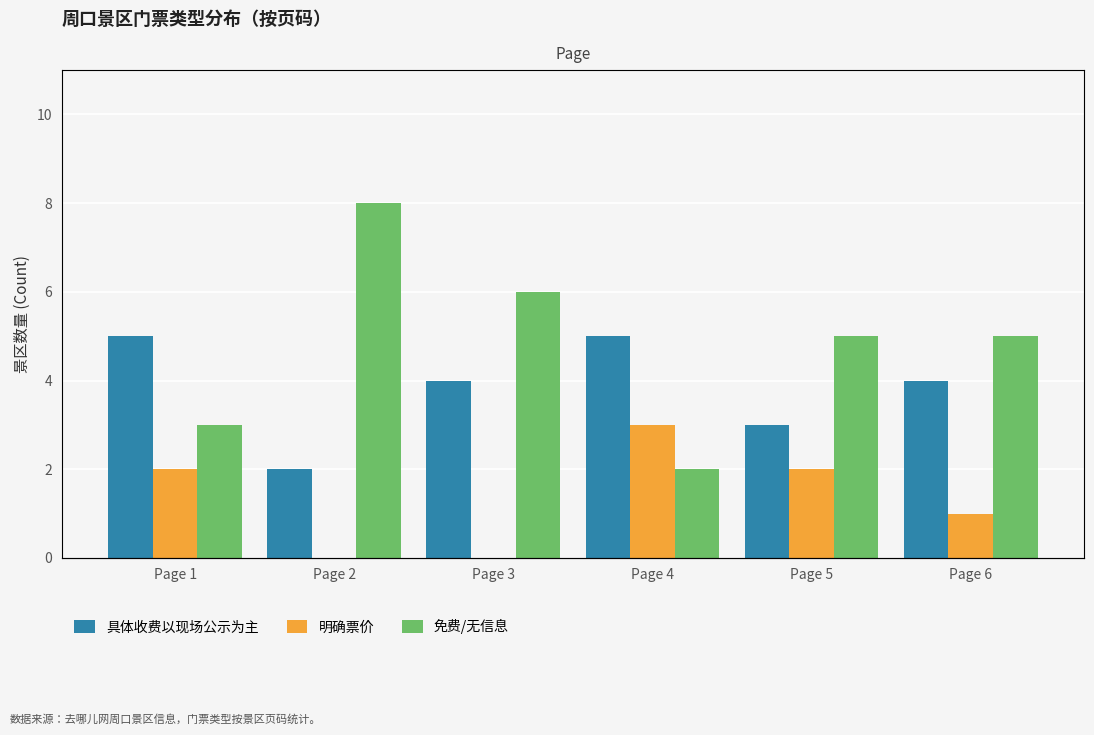

How many values in the 明确票价 series are below 2?

3